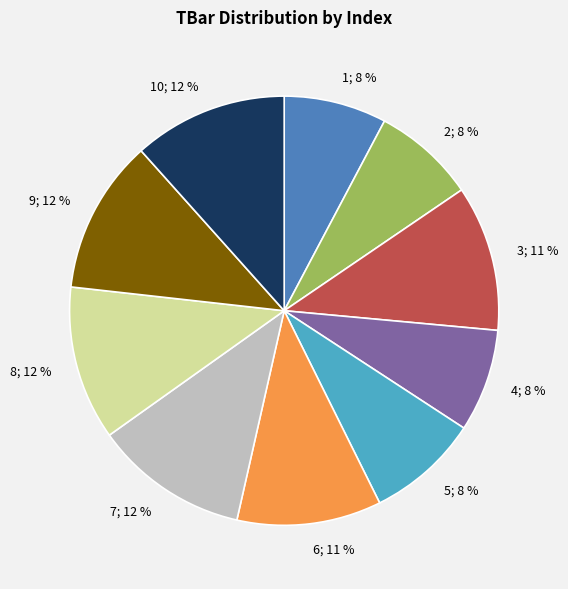

Is it true that 6; 11 % is 17% of the pie?

False